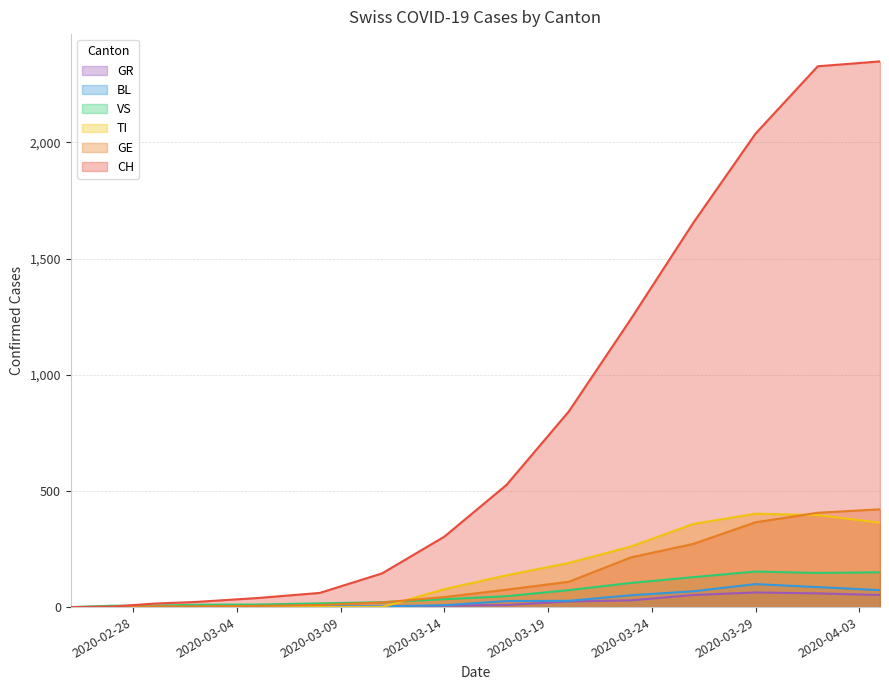

Reading left to right, extract all data points from this chart.

CH: 0	2	15	22	39	61	145	303	526	842	1241	1654	2038	2328	2349
TI: 0	0	0	0	0	0	0	77	137	190	261	358	402	396	363
GE: 0	1	3	3	5	9	20	43	75	109	214	272	365	406	421
VS: 0	6	6	10	11	16	21	34	47	73	104	129	153	147	150
BL: 0	0	1	1	1	4	3	8	26	27	51	68	99	86	73
GR: 0	0	0	0	0	0	0	6	9	24	29	52	63	59	52